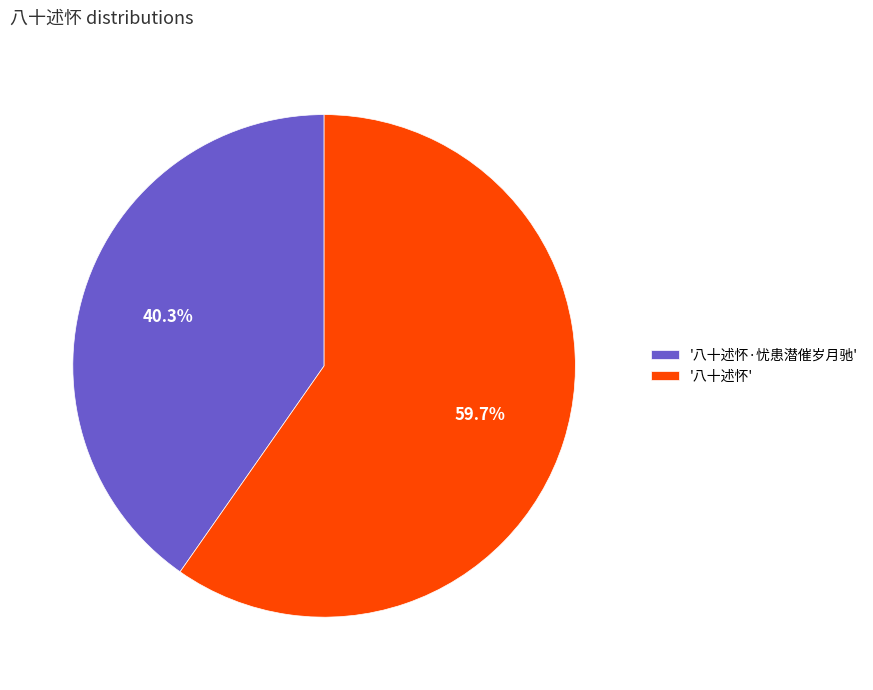

Count the number of slices in the pie.

2